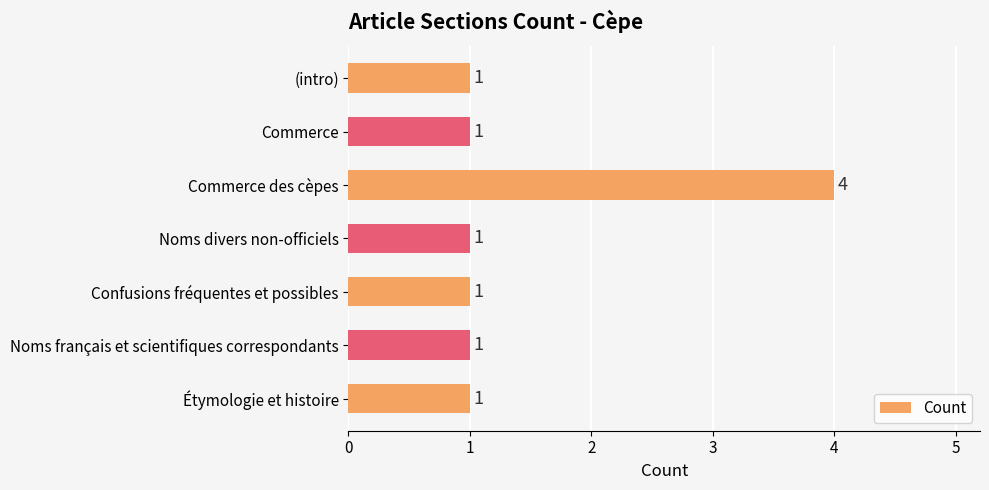

Reading bottom to top, transcribe all the data shown in this chart.

1	1	1	1	4	1	1